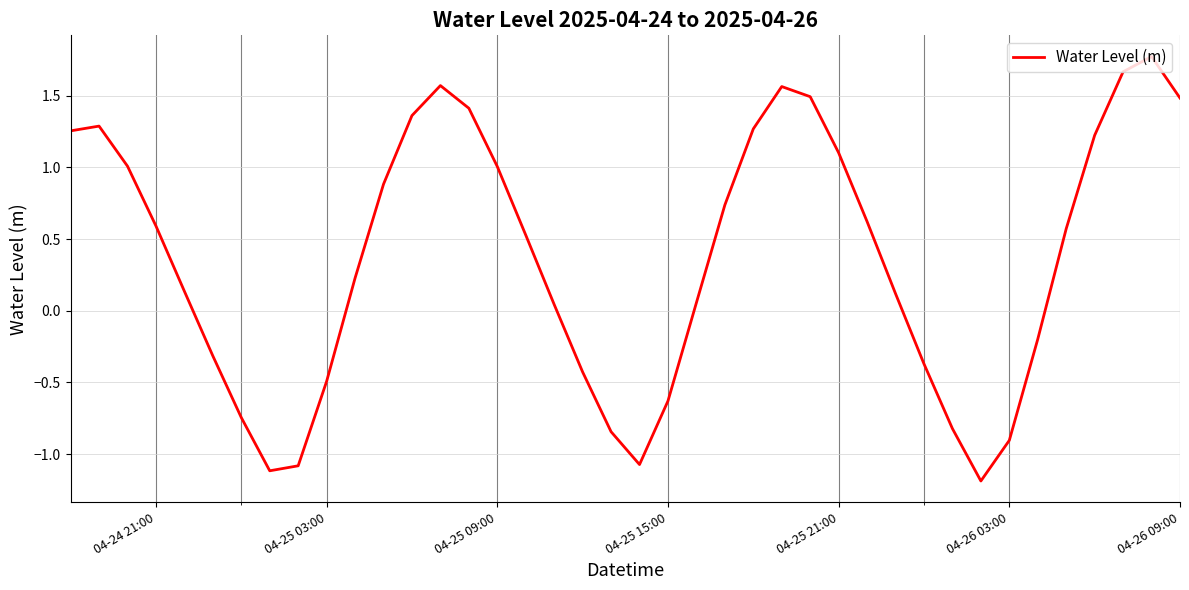

What is the smallest value displayed?

-1.2